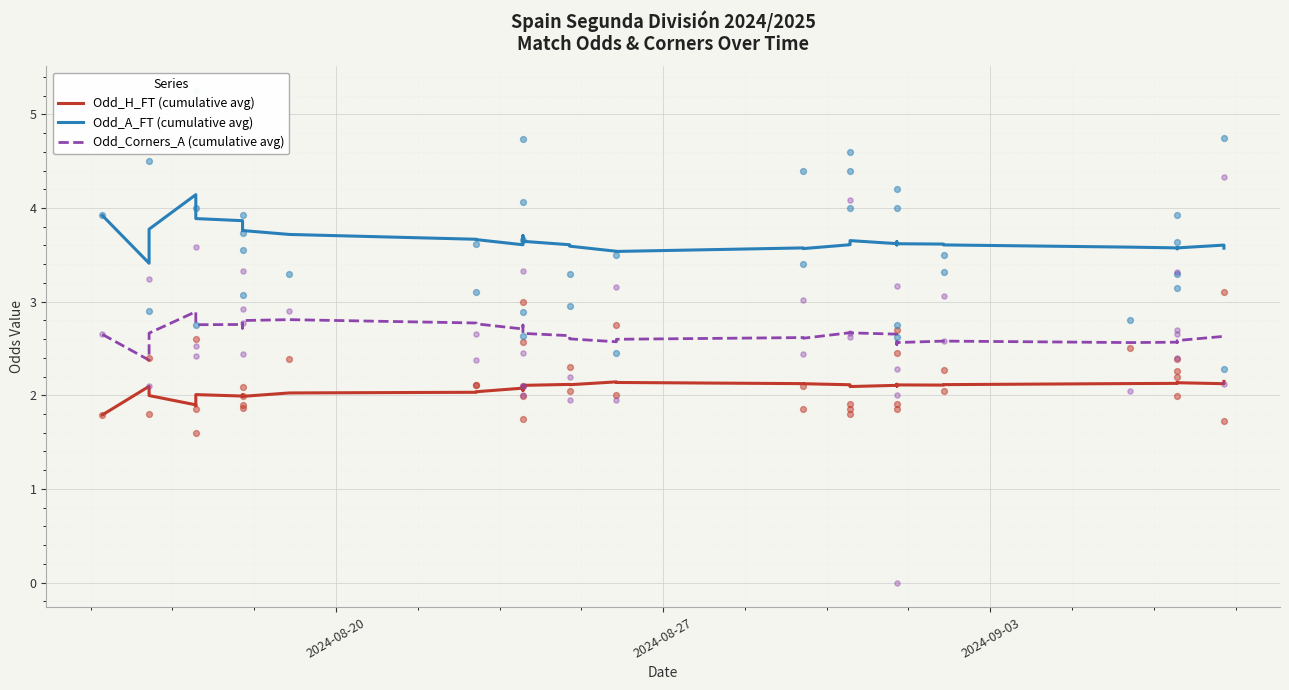

At how many categories does at least one series exceed 3?

40